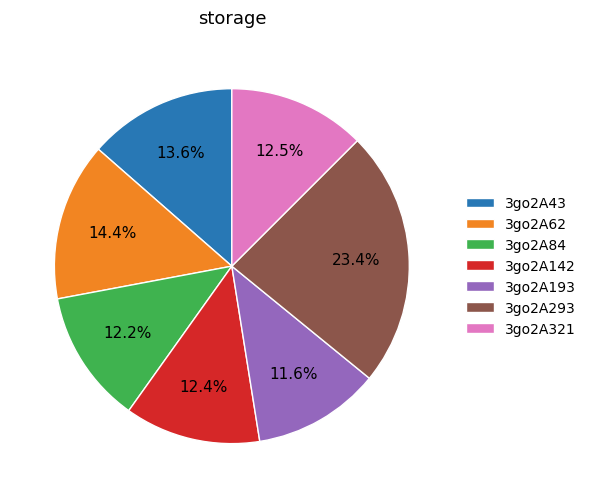

Count the number of slices in the pie.

7